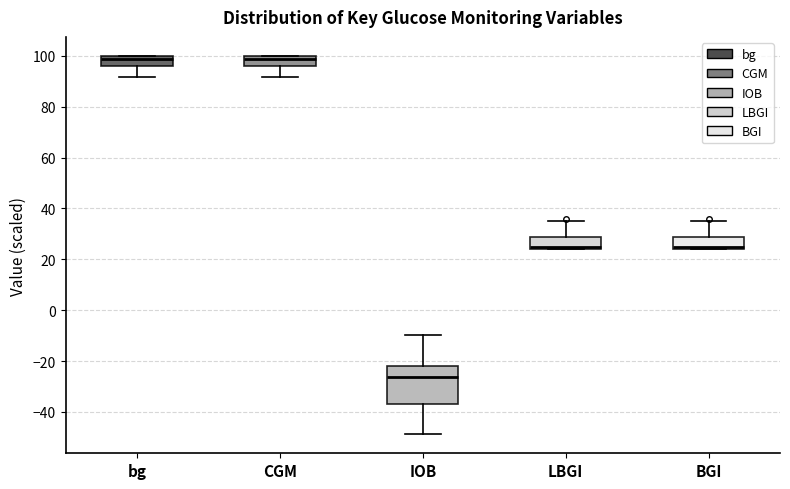

Where is the lower edge of the box for bg on the y-axis? The values are not printed on the chart, so give them approximately, as read against the axis.

96